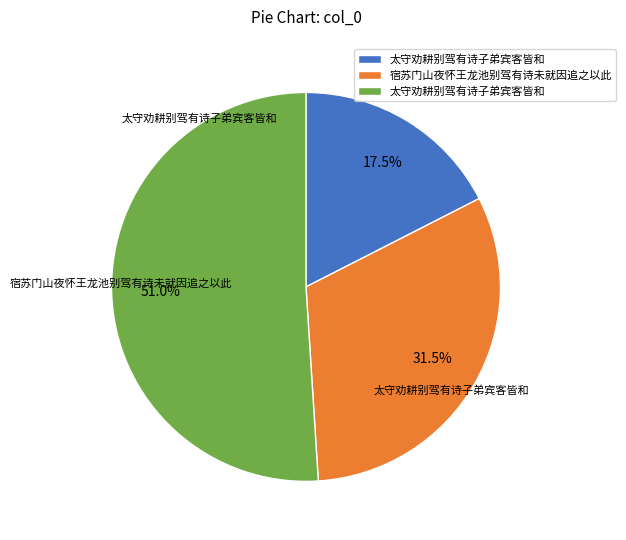

How many segments does this pie chart have?

3